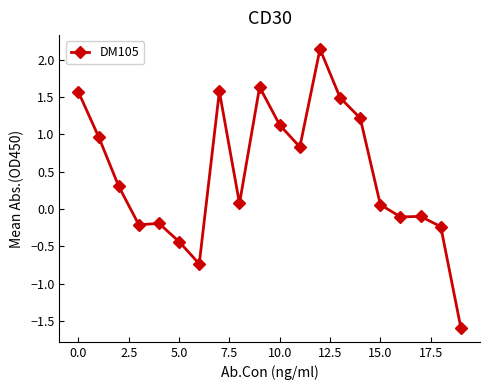

How many lines are shown in the chart?

1